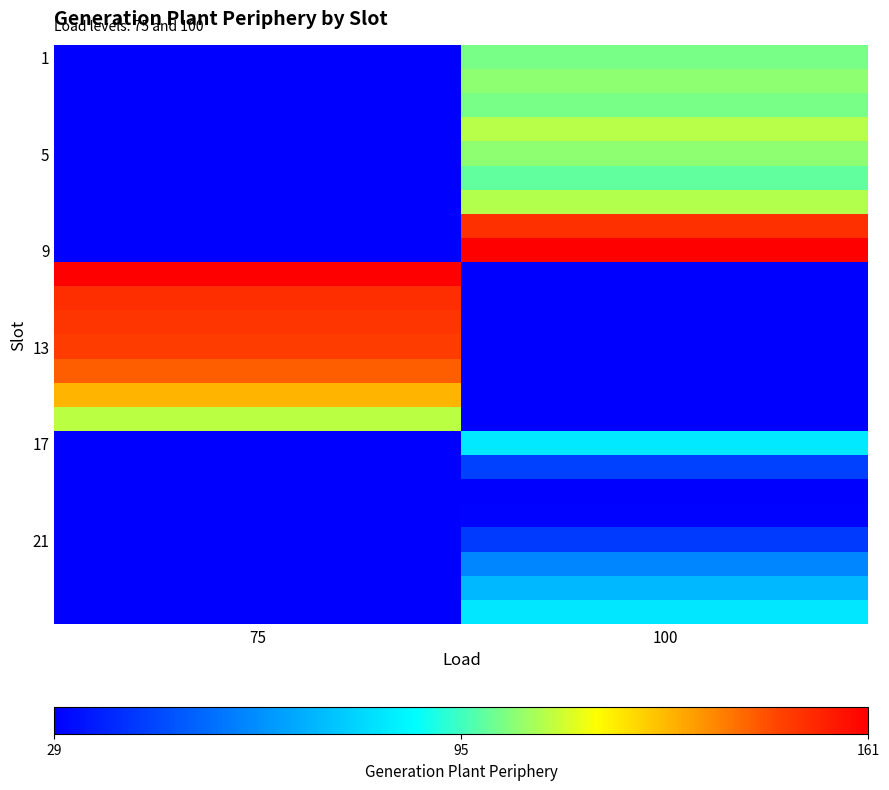

What is the maximum value shown in the chart?

160.5